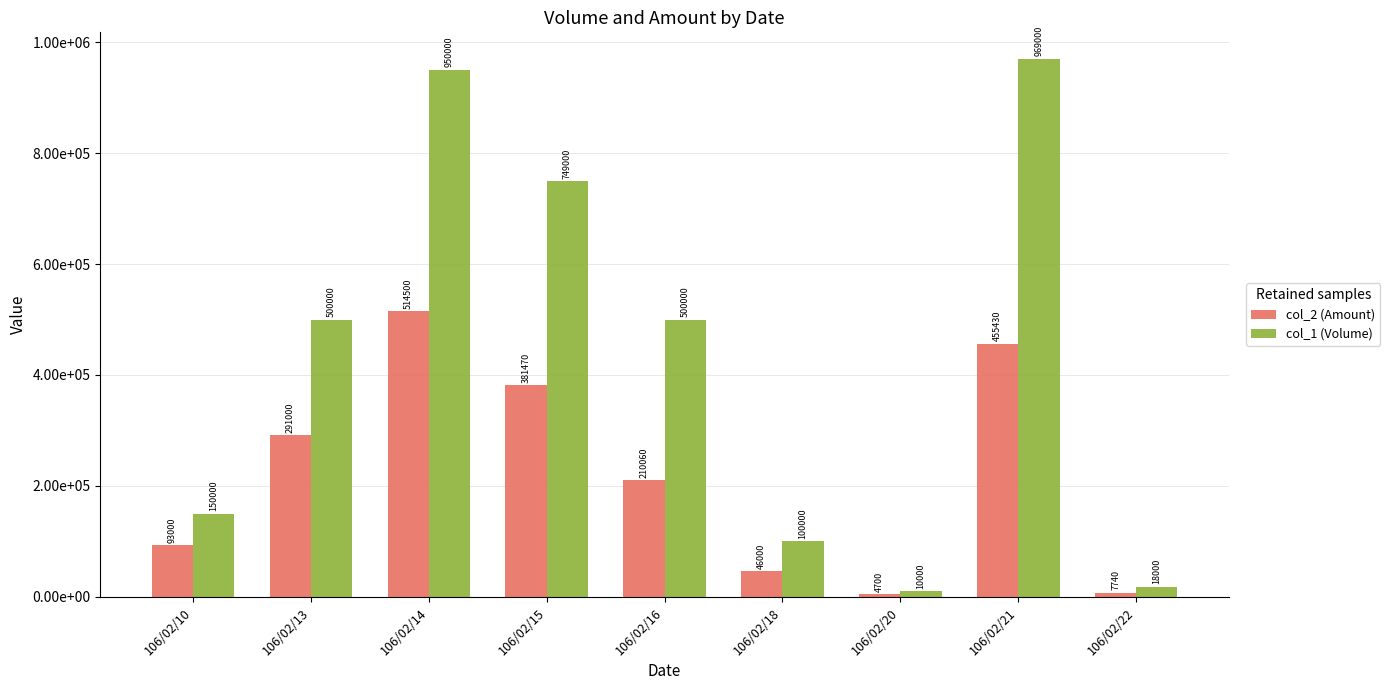

Is the value of col_2 (Amount) at 106/02/10 greater than the value of col_1 (Volume) at 106/02/20?

Yes